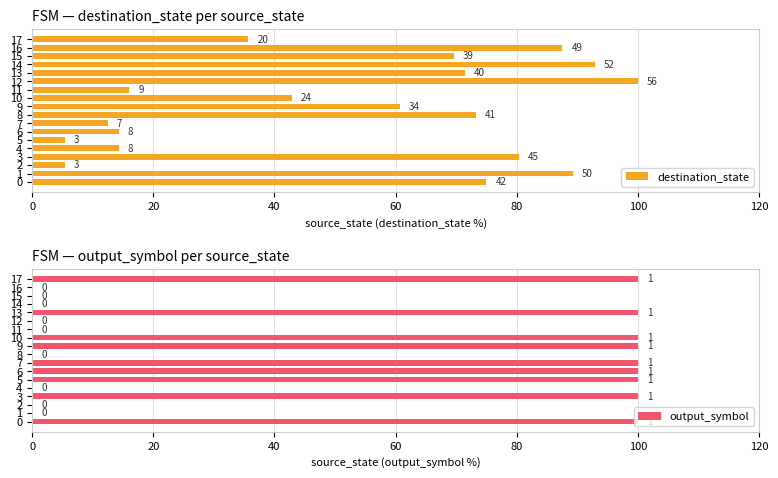

What is the highest value of the output_symbol series?

100